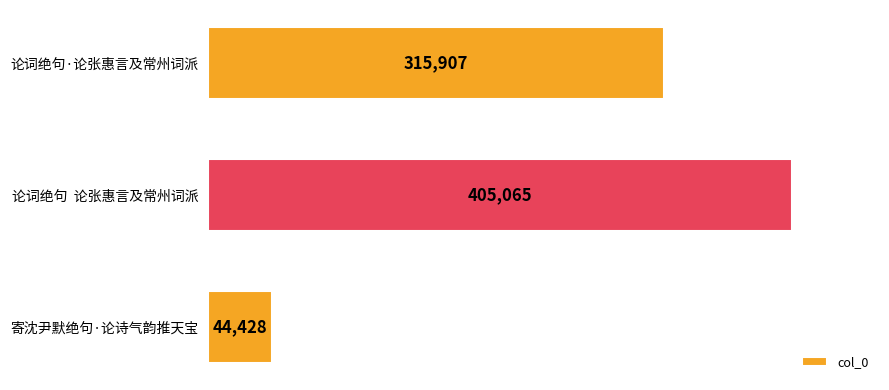

True or false: the data shows 405065 at 论词绝句  论张惠言及常州词派.

True